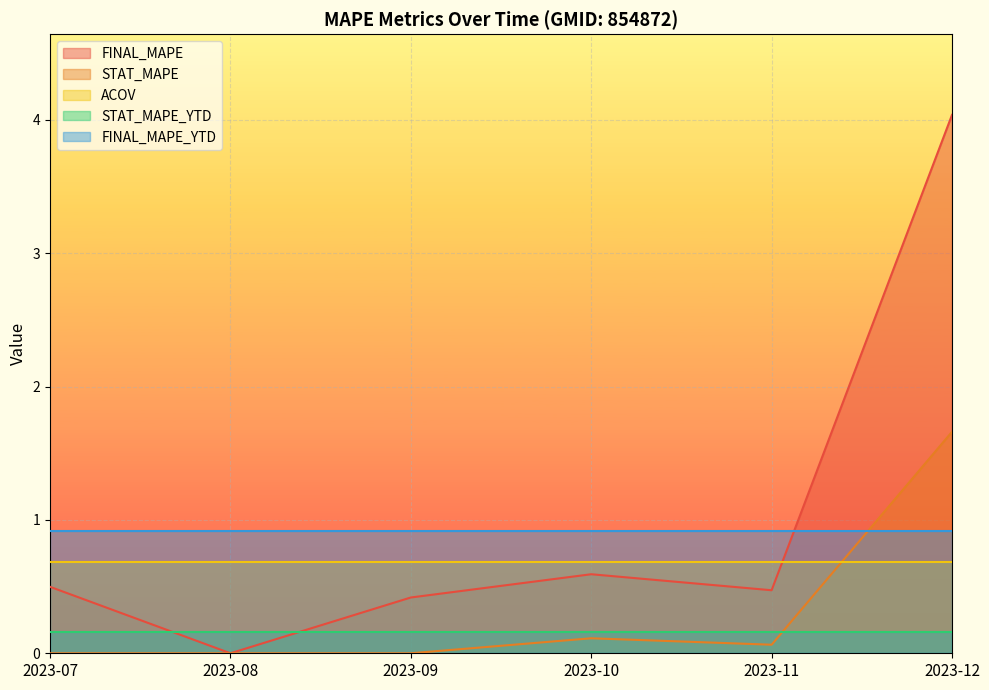

Reading left to right, what are all the values shown in this chart?

FINAL_MAPE: 2023-07=0.5	2023-08=0.0	2023-09=0.4	2023-10=0.6	2023-11=0.5	2023-12=4.0
STAT_MAPE: 2023-07=0.0	2023-08=0.0	2023-09=0.0	2023-10=0.1	2023-11=0.1	2023-12=1.7
ACOV: 2023-07=0.7	2023-08=0.7	2023-09=0.7	2023-10=0.7	2023-11=0.7	2023-12=0.7
STAT_MAPE_YTD: 2023-07=0.2	2023-08=0.2	2023-09=0.2	2023-10=0.2	2023-11=0.2	2023-12=0.2
FINAL_MAPE_YTD: 2023-07=0.9	2023-08=0.9	2023-09=0.9	2023-10=0.9	2023-11=0.9	2023-12=0.9